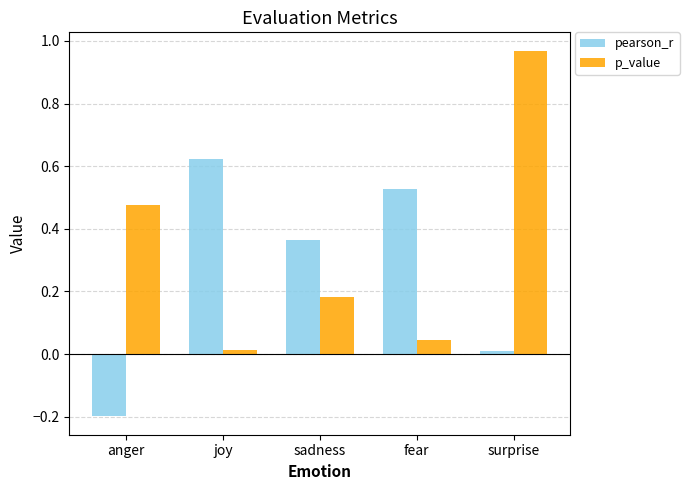

Are the bars grouped side by side (vs. stacked)?

Yes